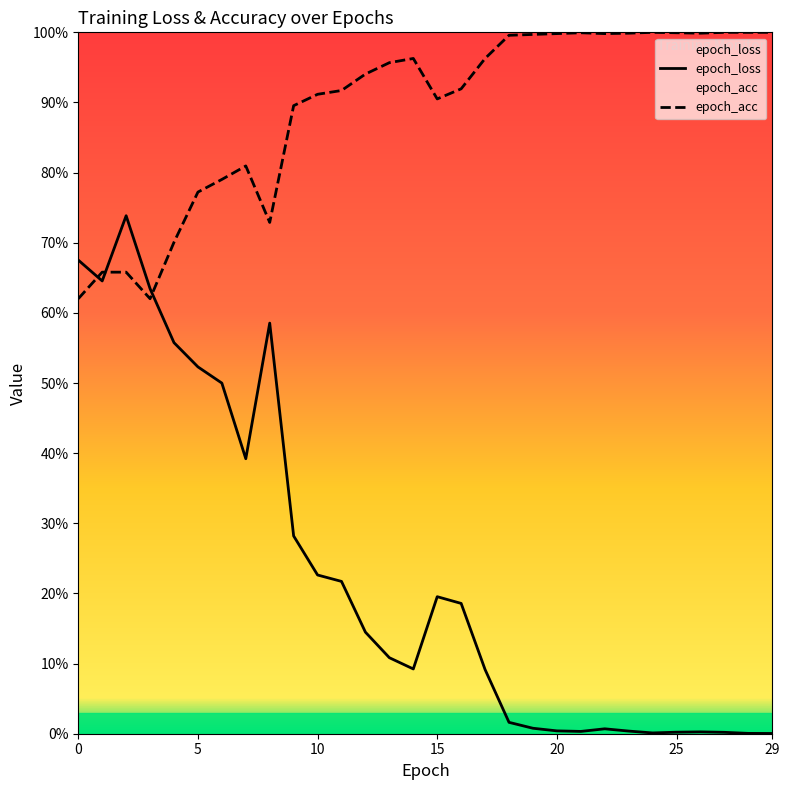

Reading left to right, what are all the values shown in this chart?

epoch_loss: 0=0.7	1=0.6	2=0.7	3=0.6	4=0.6	5=0.5	6=0.5	7=0.4	8=0.6	9=0.3	10=0.2	11=0.2	12=0.1	13=0.1	14=0.1	15=0.2	16=0.2	17=0.1	18=0.0	19=0.0	20=0.0	21=0.0	22=0.0	23=0.0	24=0.0	25=0.0	26=0.0	27=0.0	28=0.0	29=0.0
epoch_acc: 0=0.6	1=0.7	2=0.7	3=0.6	4=0.7	5=0.8	6=0.8	7=0.8	8=0.7	9=0.9	10=0.9	11=0.9	12=0.9	13=1.0	14=1.0	15=0.9	16=0.9	17=1.0	18=1.0	19=1.0	20=1.0	21=1.0	22=1.0	23=1.0	24=1.0	25=1.0	26=1.0	27=1.0	28=1.0	29=1.0